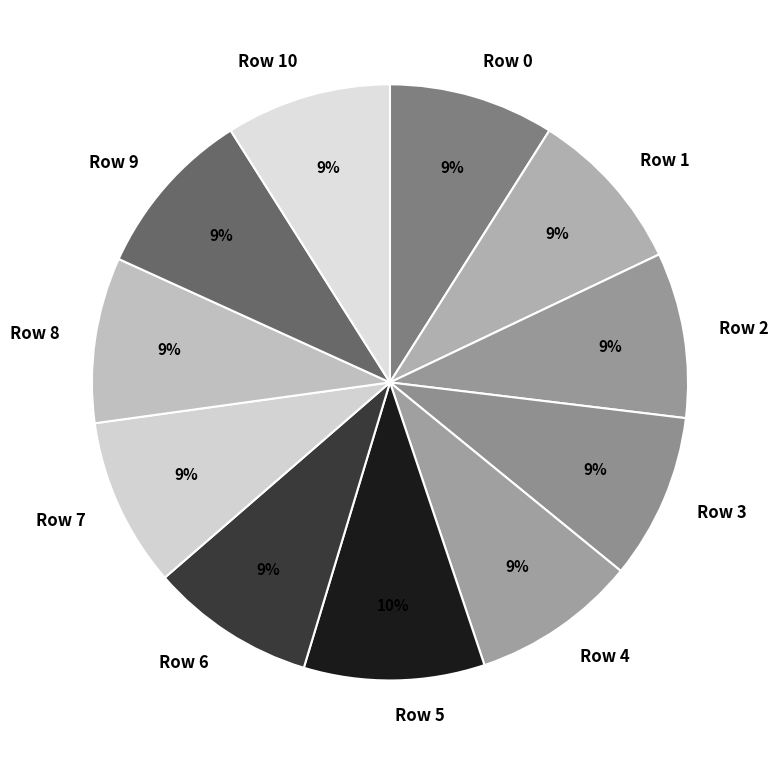

Does any single category account for the majority?

No